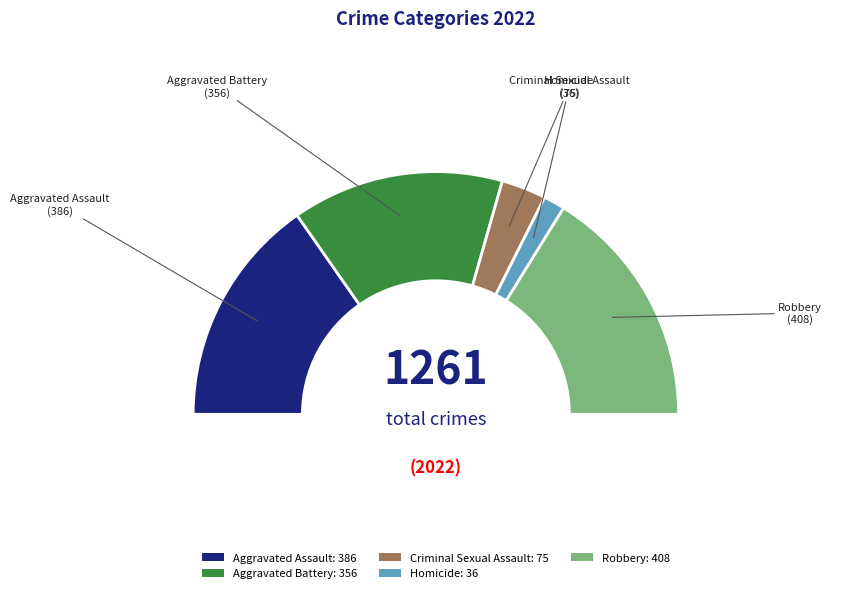

How many slices are in this pie chart?

5